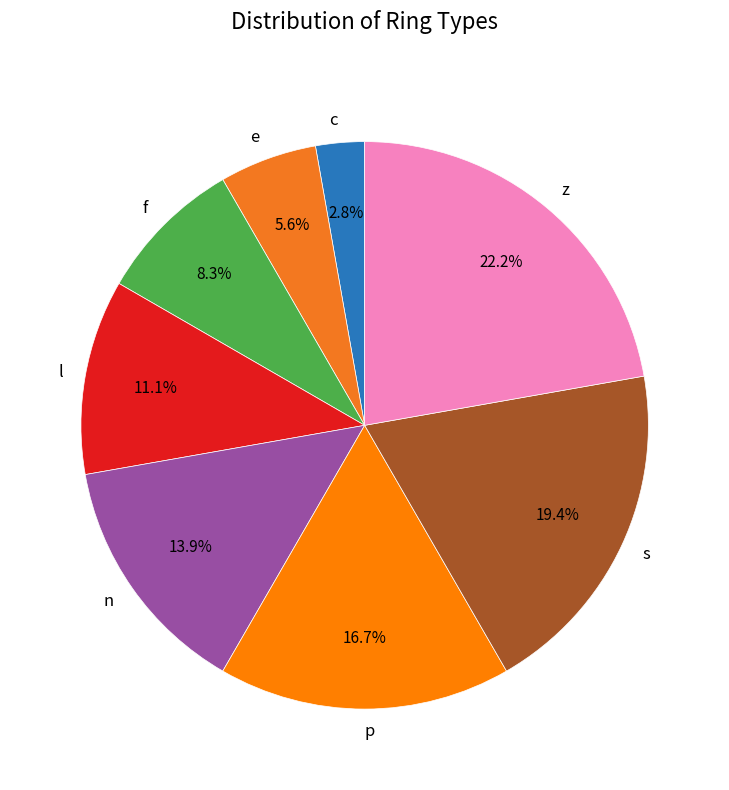

Is it true that z is 22% of the pie?

True